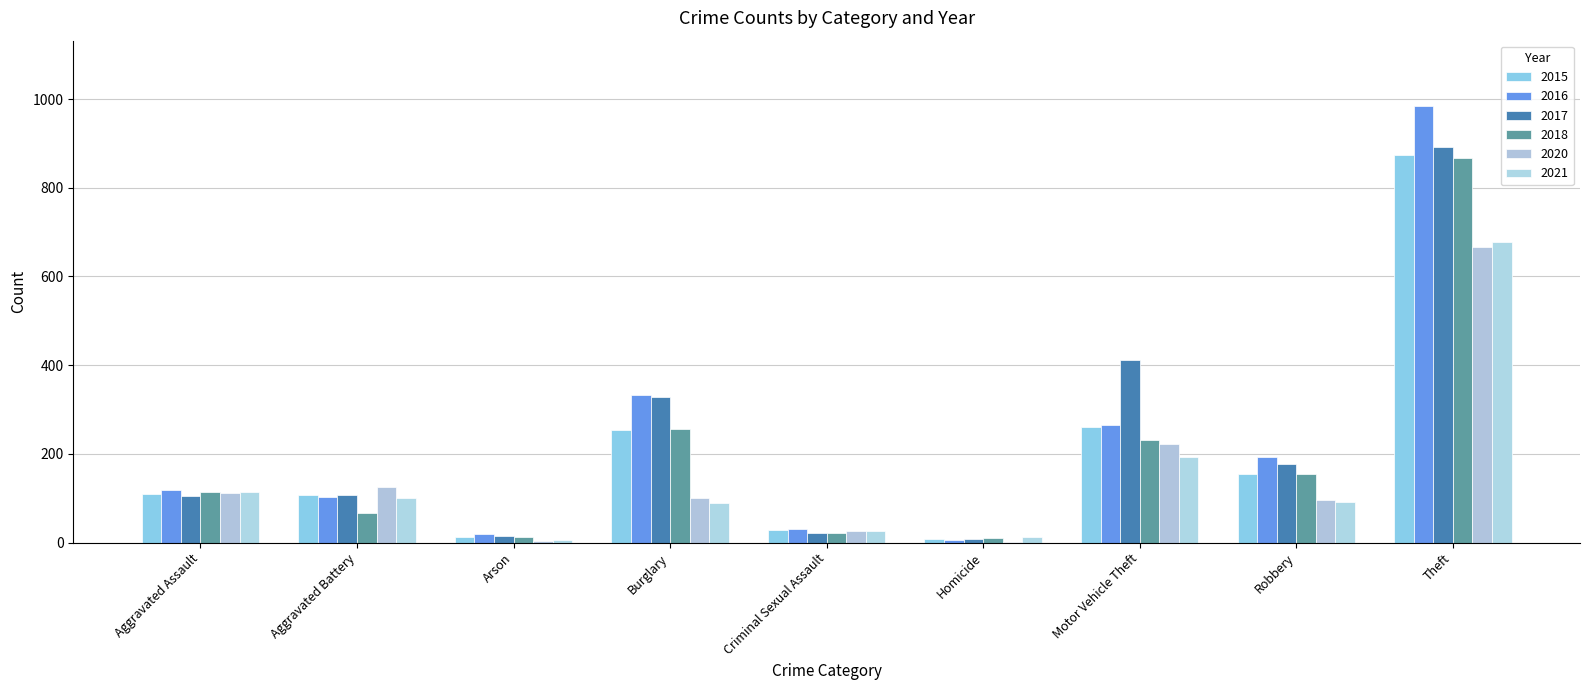

At which label is 2017 closest to 450?

Motor Vehicle Theft